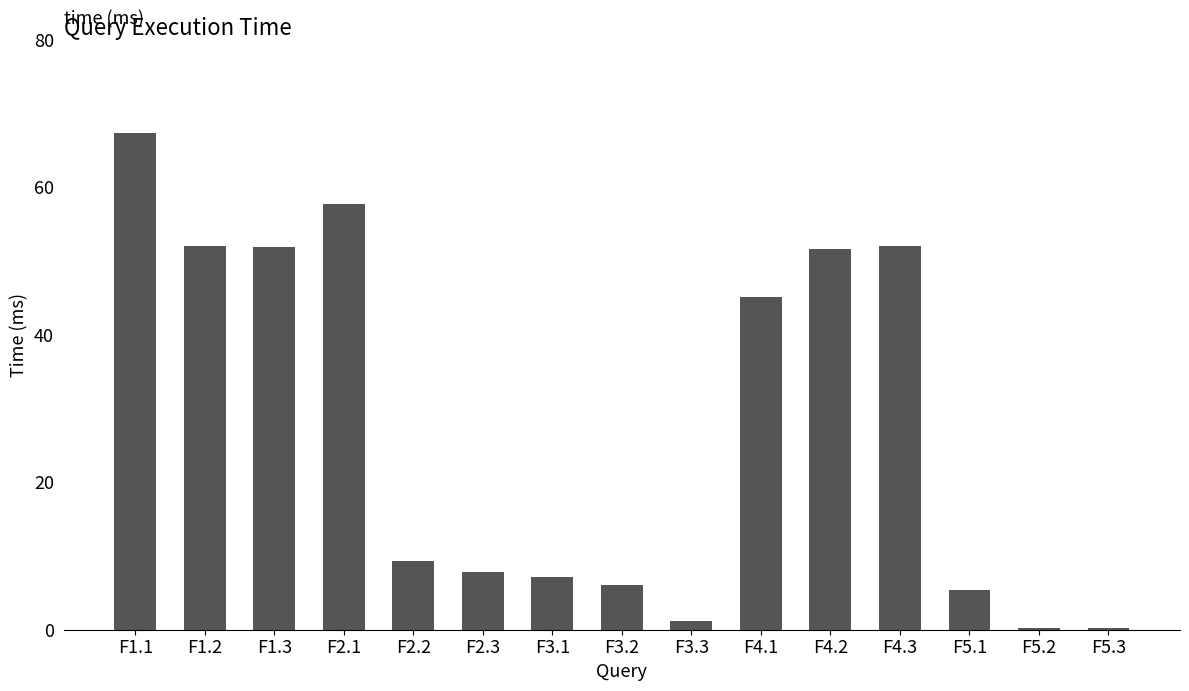

What is the sum of all values?

415.5